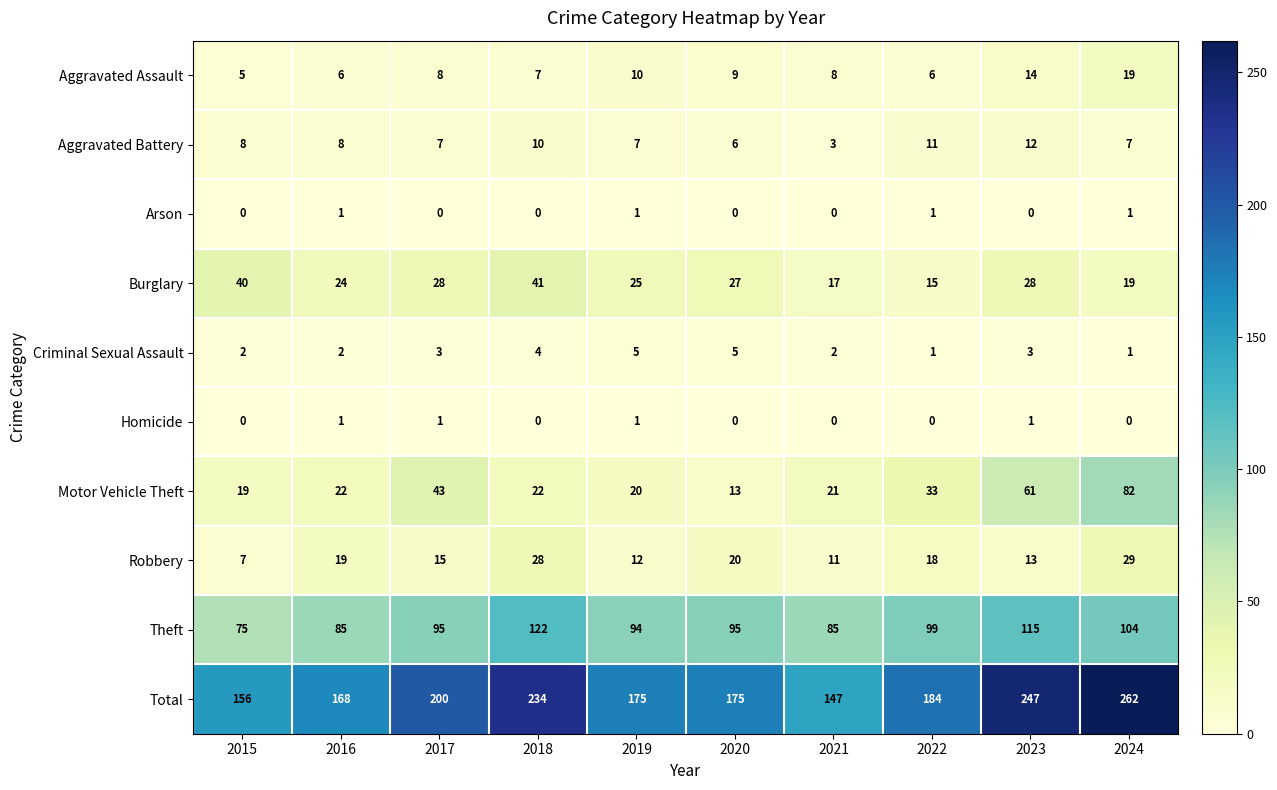

What value does the Total series have at 2015, to the nearest 10?

160